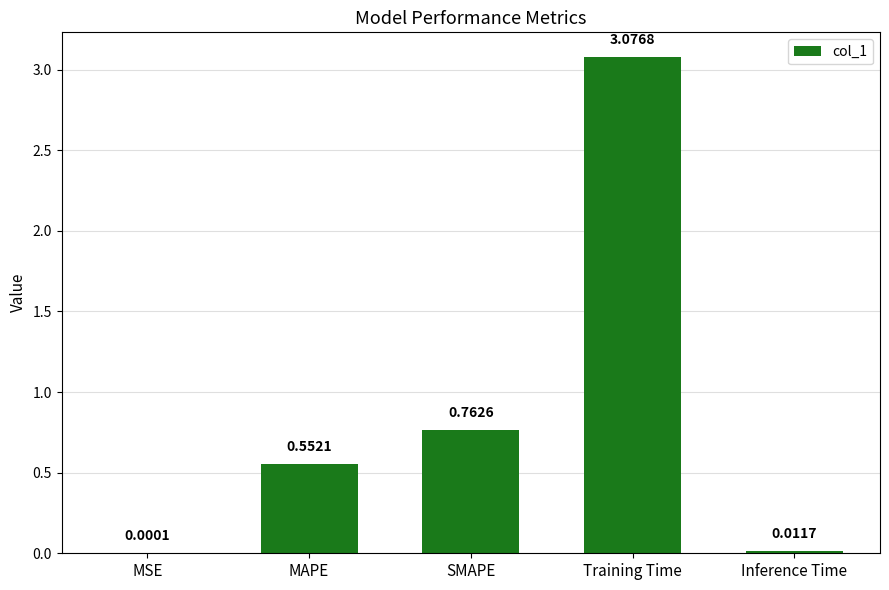

Where is the data nearest to the value 1?

SMAPE